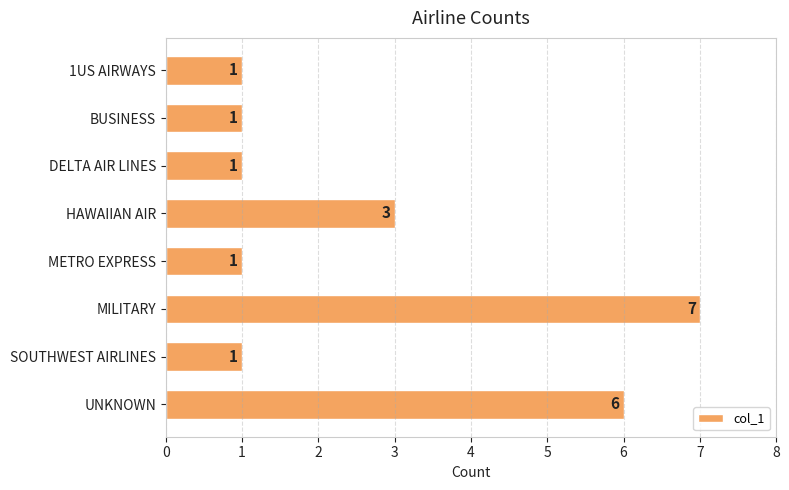

Reading bottom to top, transcribe all the data shown in this chart.

6	1	7	1	3	1	1	1